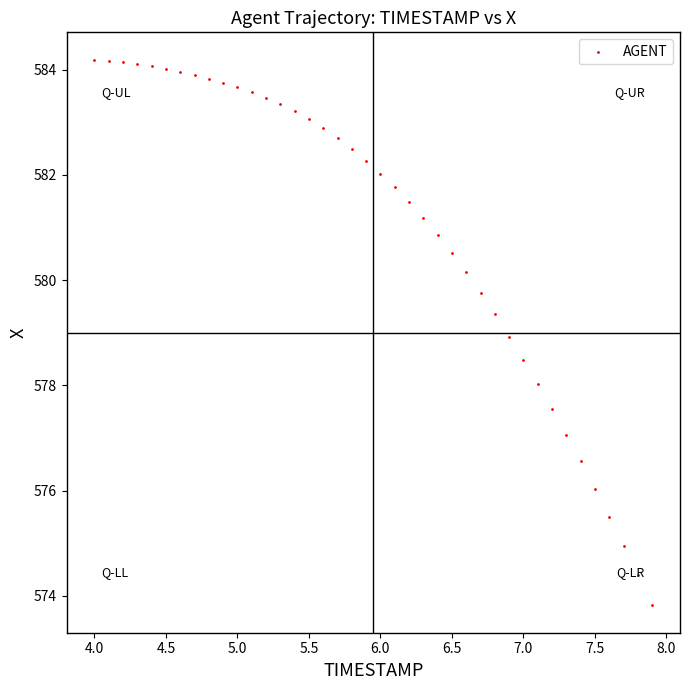

What is the range of X values (max minus min)?

3.9